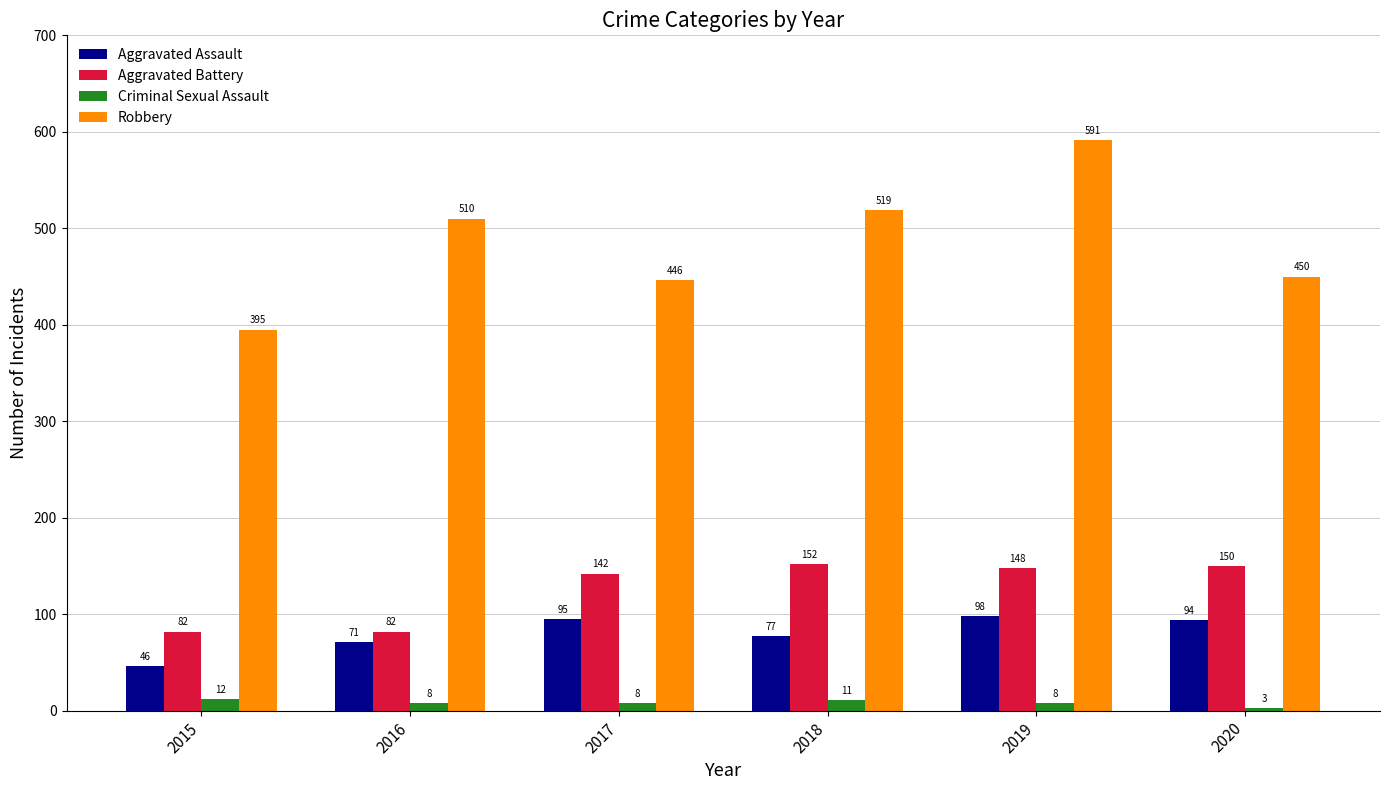

How many data points in Criminal Sexual Assault are less than 8?

1